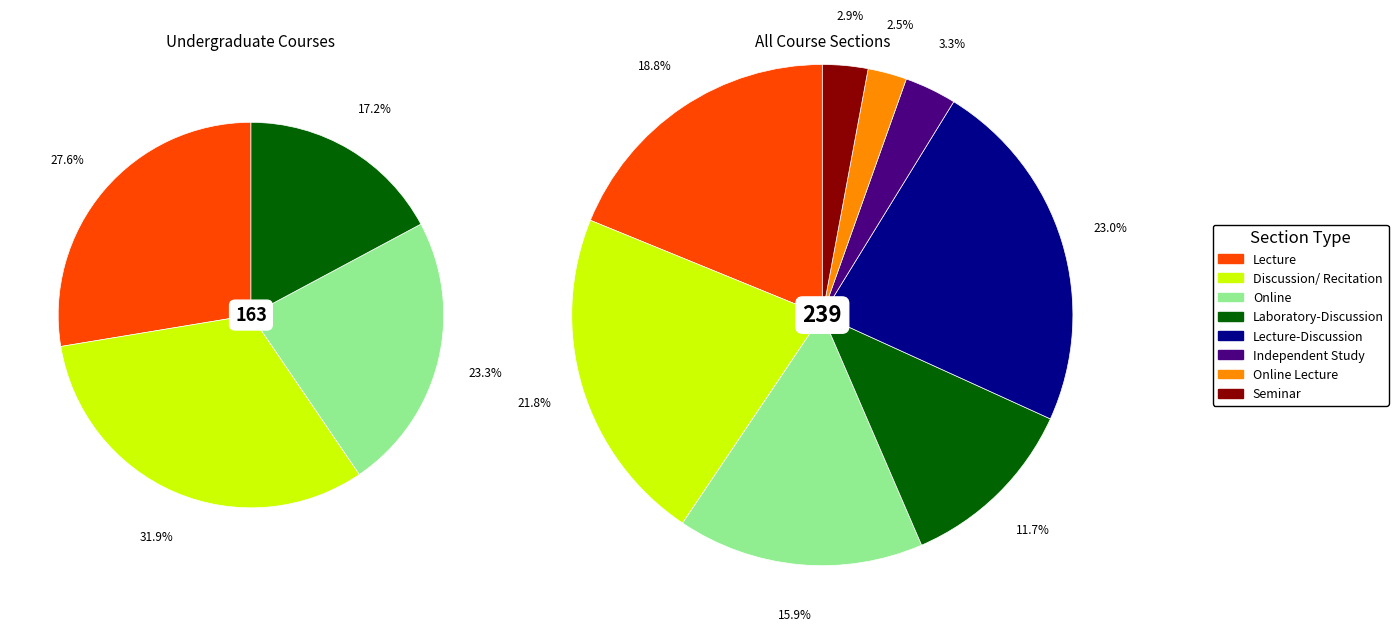

What percentage is the Laboratory-Discussion slice, to the nearest percent?

12%